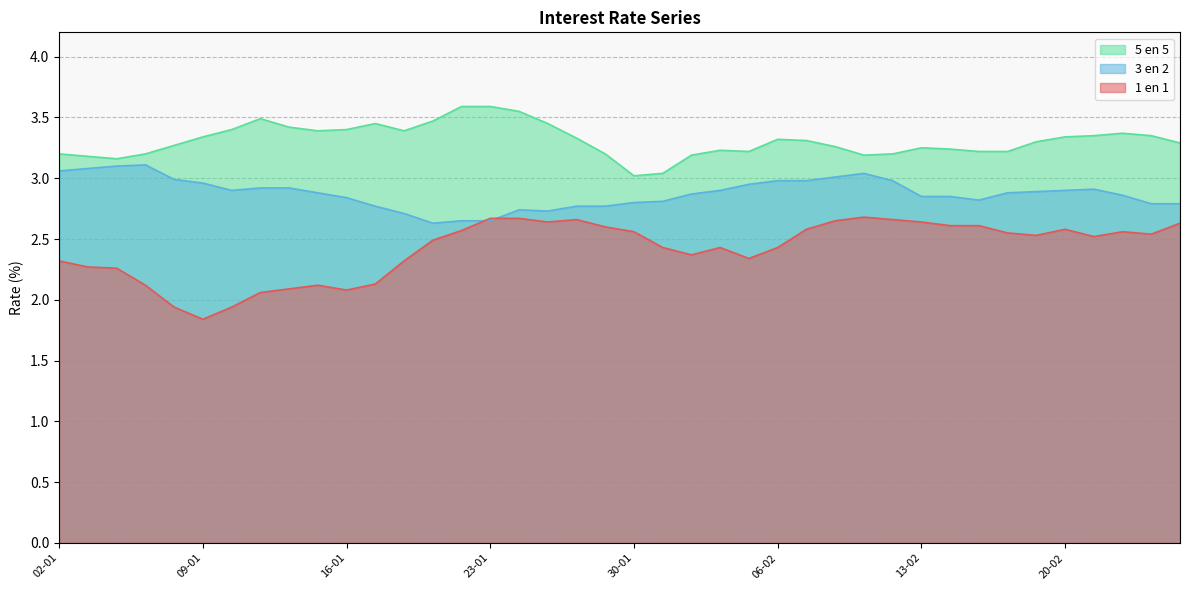

What is the approximate value of 3 en 2 at 21-01?

2.6